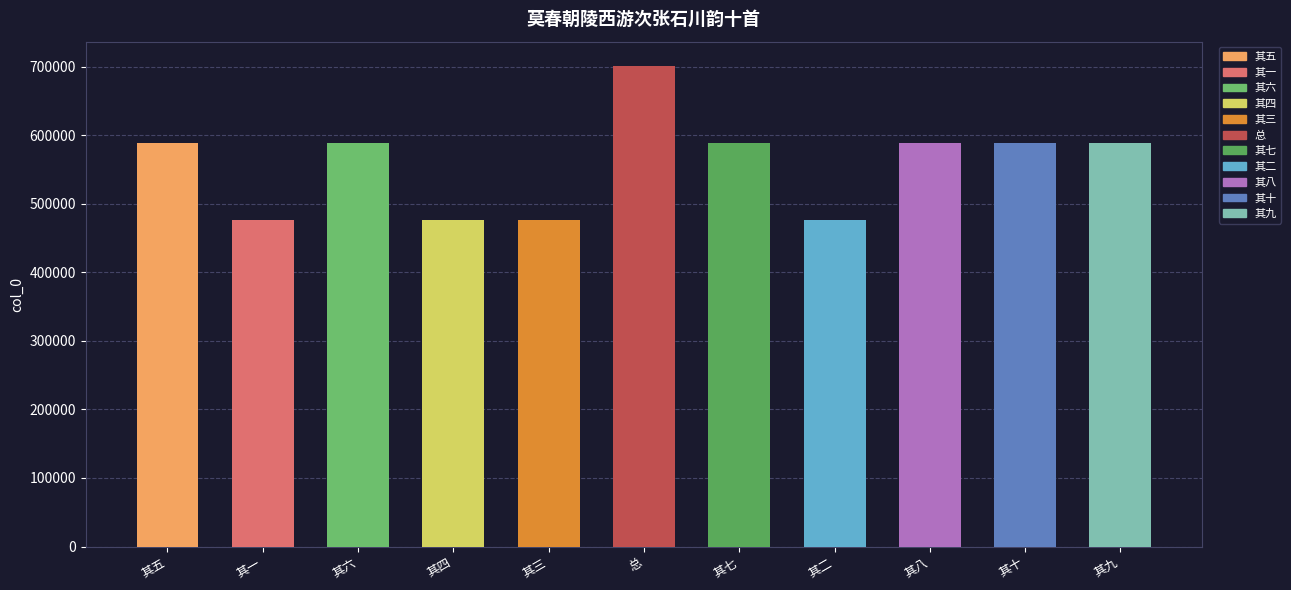

What is the label of the 3rd bar from the left?

其六